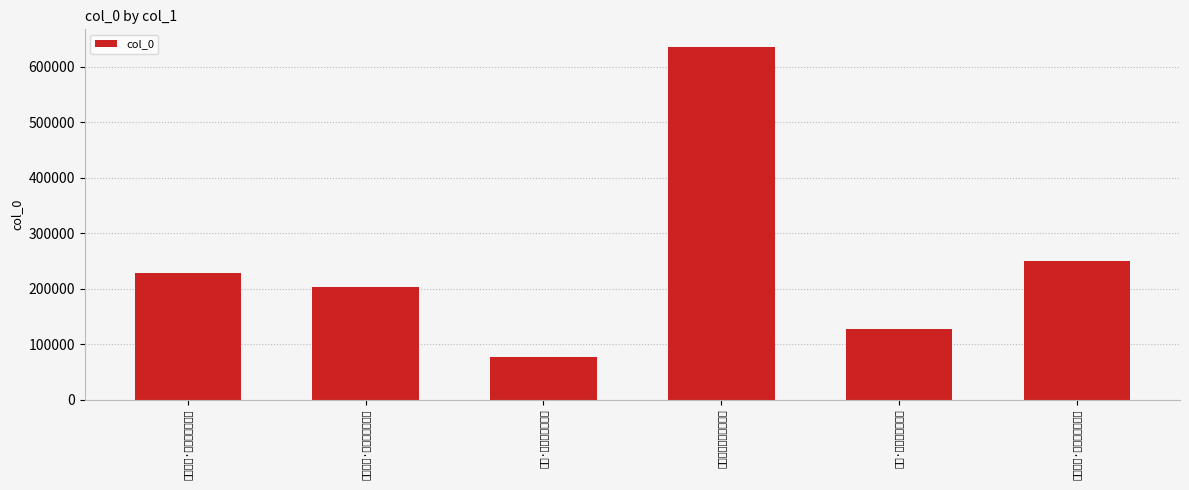

Between 新岁·小筑幽深无伴侣 and 旋庵老宿新筑幽居赋赠, which is larger?

旋庵老宿新筑幽居赋赠